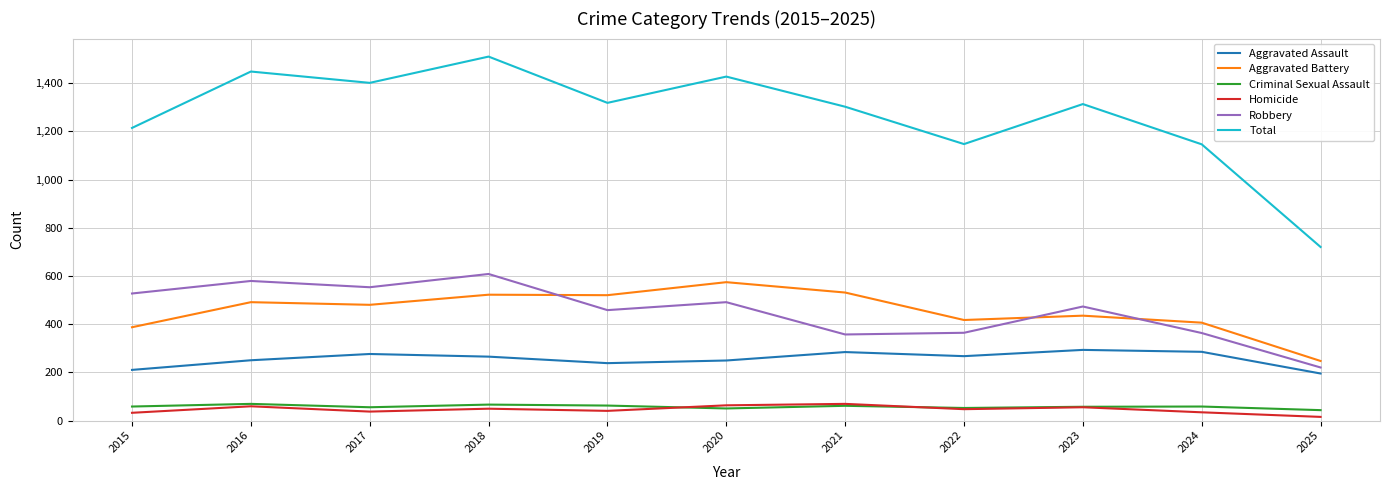

Which series has the widest spread of values?

Total